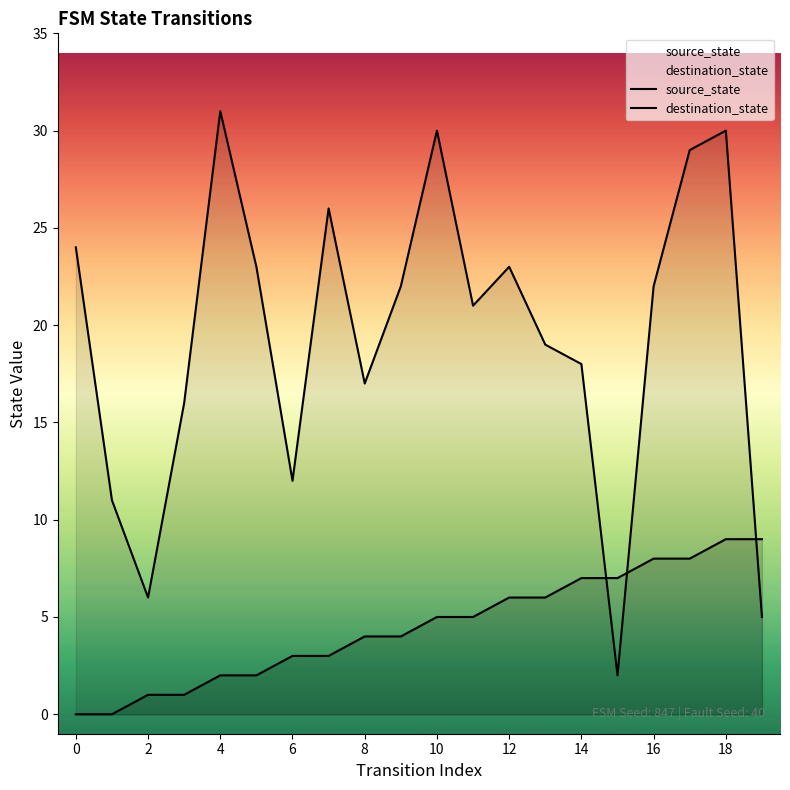

Does the chart display data point markers on the line(s)?

No